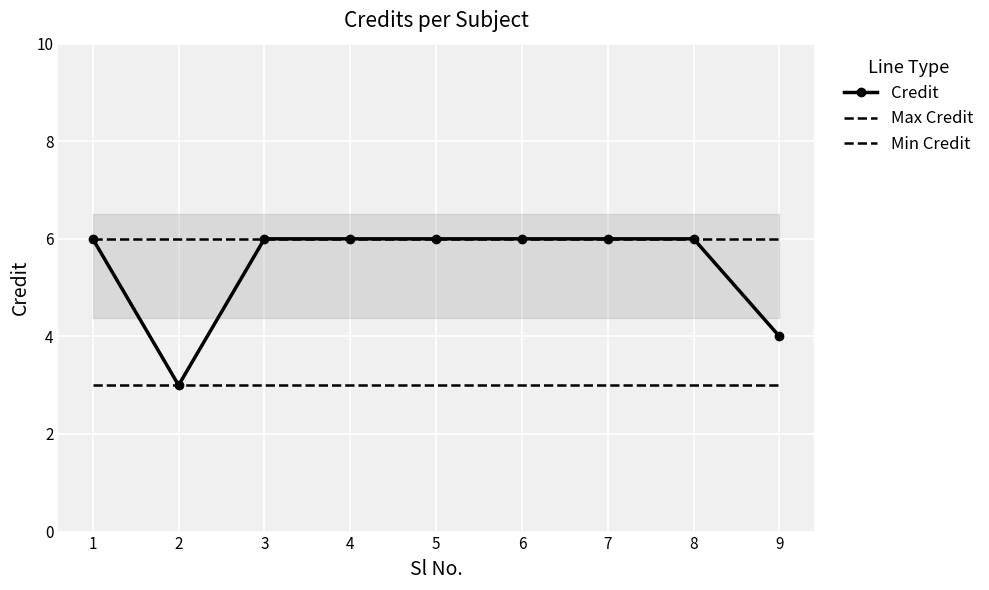

What is the average value of the Min Credit series?

3